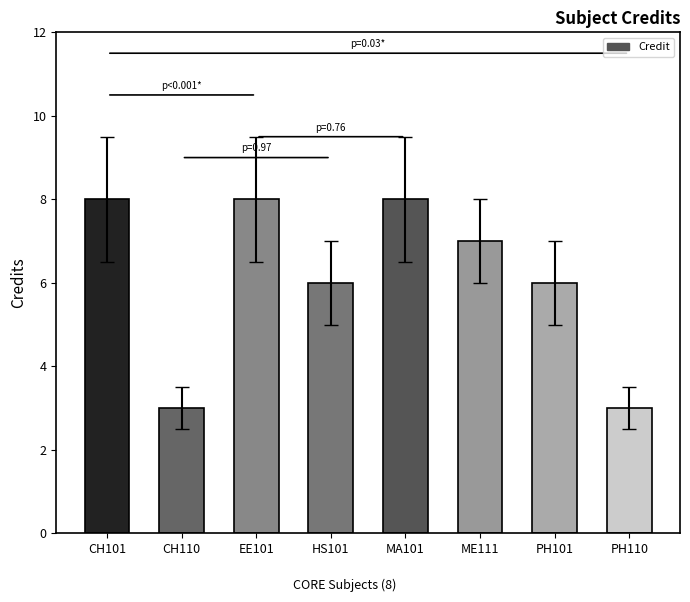

What is the greatest value displayed?

8